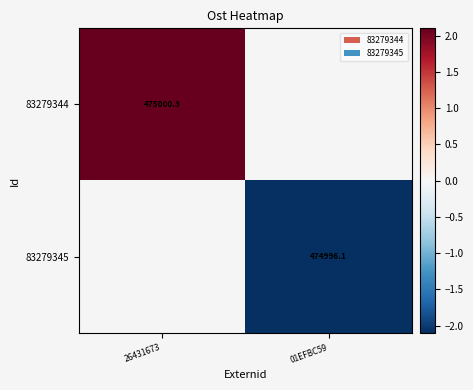

Rank the series at 01EFBC59 from highest to lowest value.

83279344, 83279345